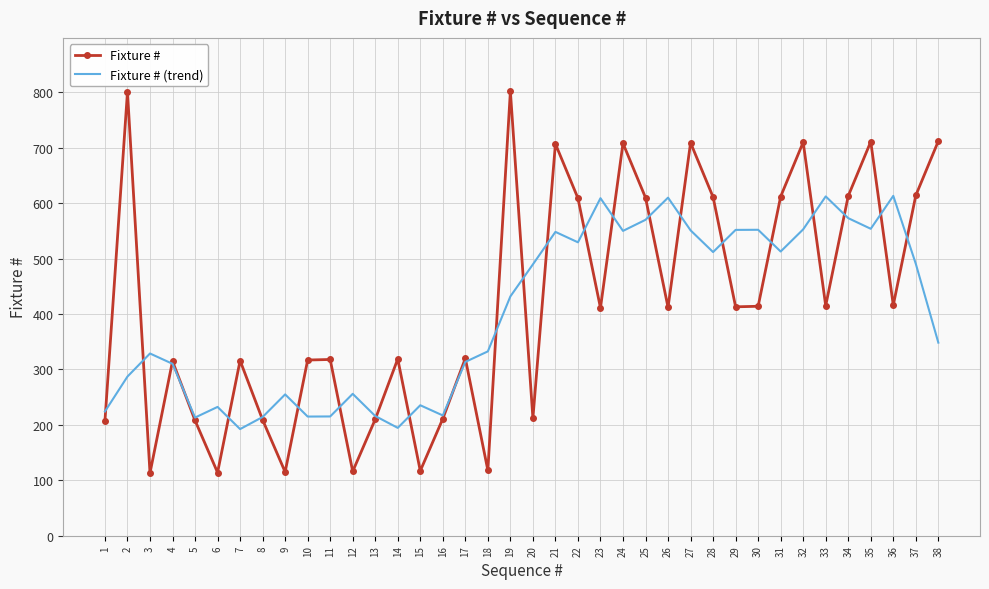

Is the value of Fixture # (trend) at 12 greater than the value of Fixture # at 38?

No